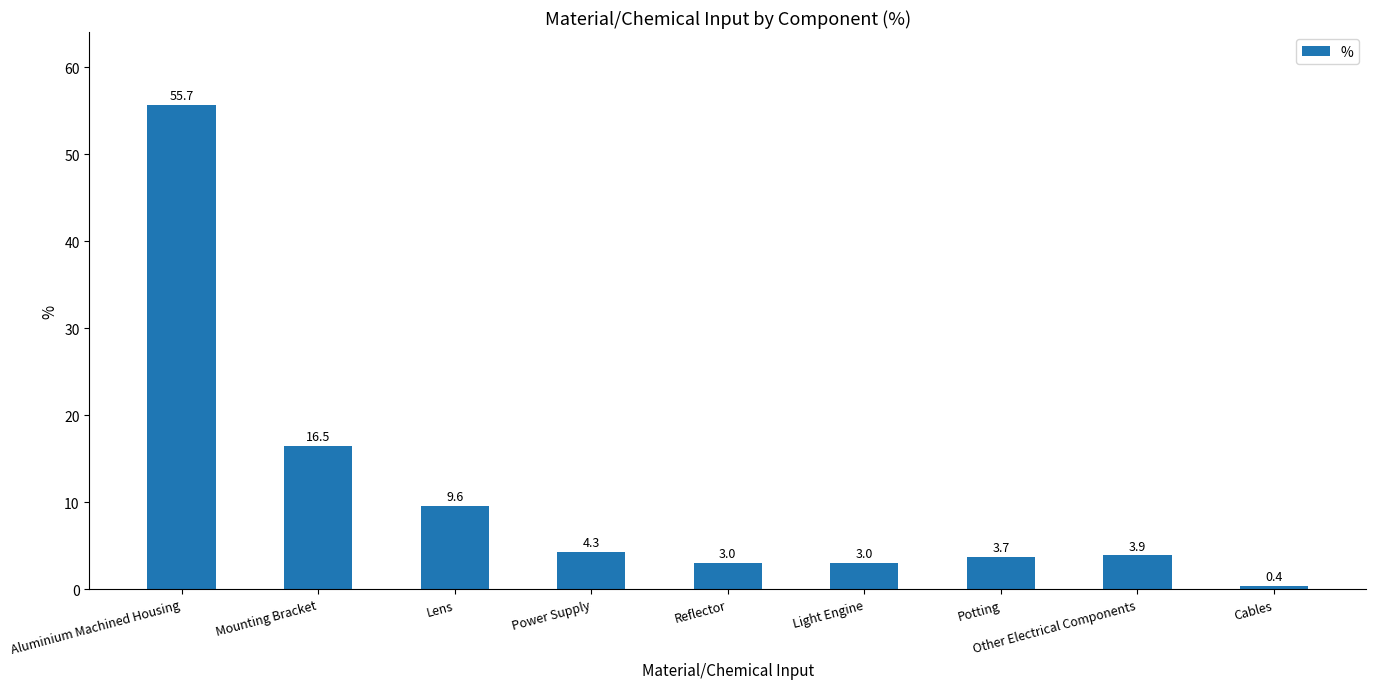

Reading right to left, list all the values displayed in this chart.

Cables=0.4	Other Electrical Components=3.9	Potting=3.7	Light Engine=3.0	Reflector=3.0	Power Supply=4.3	Lens=9.6	Mounting Bracket=16.5	Aluminium Machined Housing=55.7